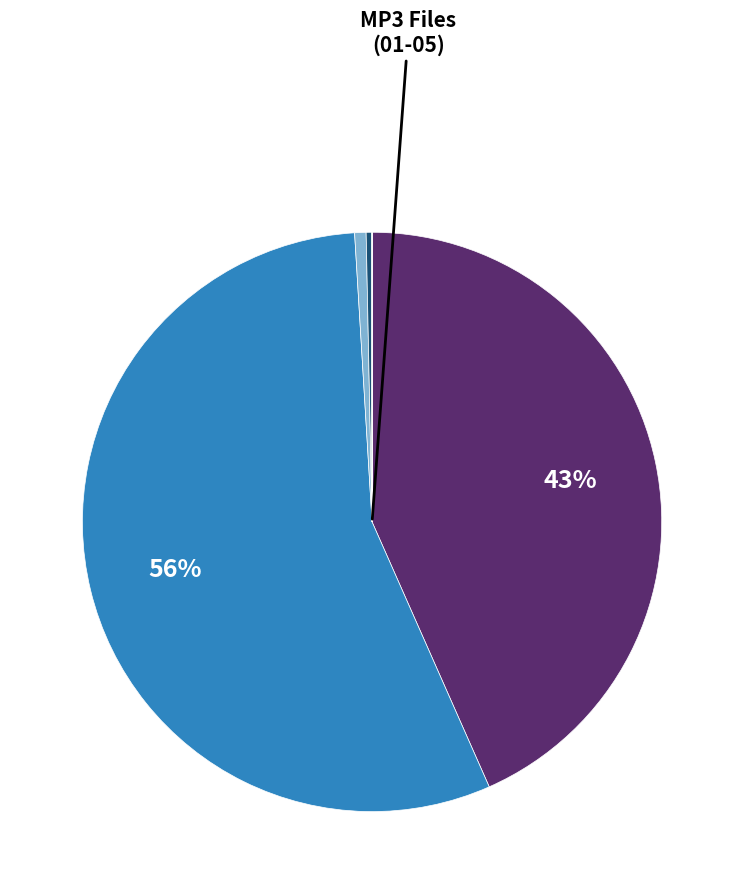

To the nearest percent, what is the difference between the largest and smallest slice percentages?

56%